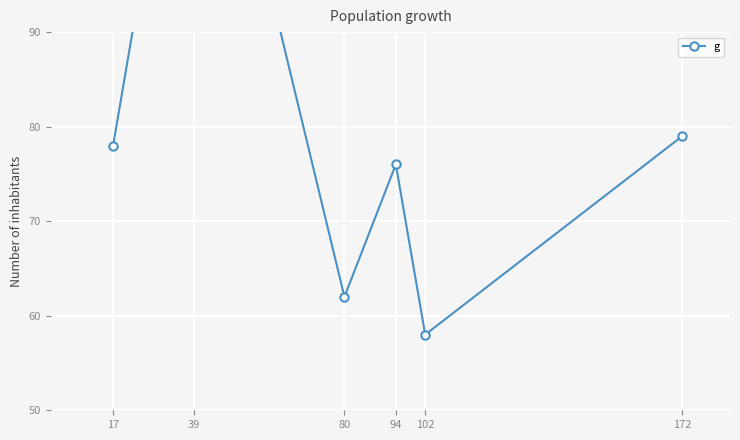

At which category does the data reach its first local valley?

80